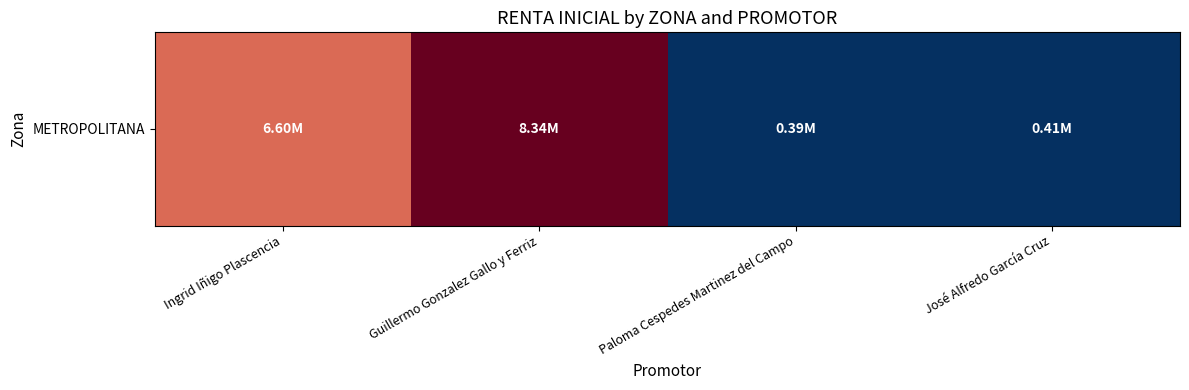

How many values exceed 6603317?

2